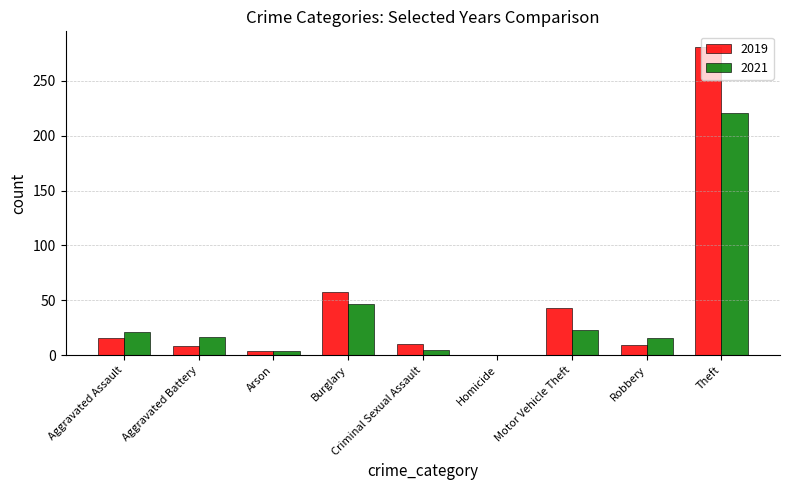

Which series changed the most between Burglary and Homicide?

2019